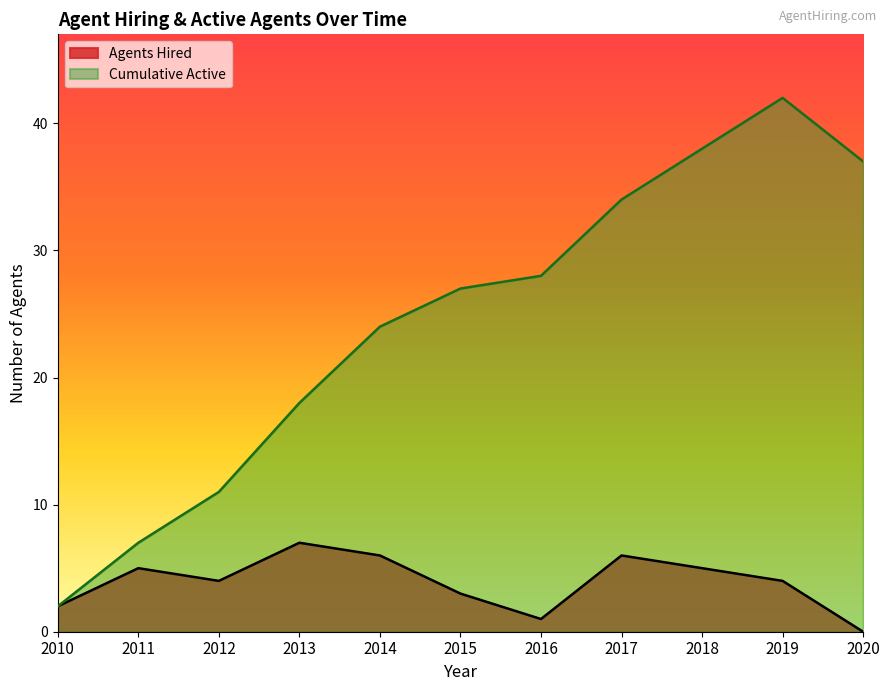

Rank the categories by value from highest to lowest.

2019, 2018, 2020, 2017, 2016, 2015, 2014, 2013, 2012, 2011, 2010